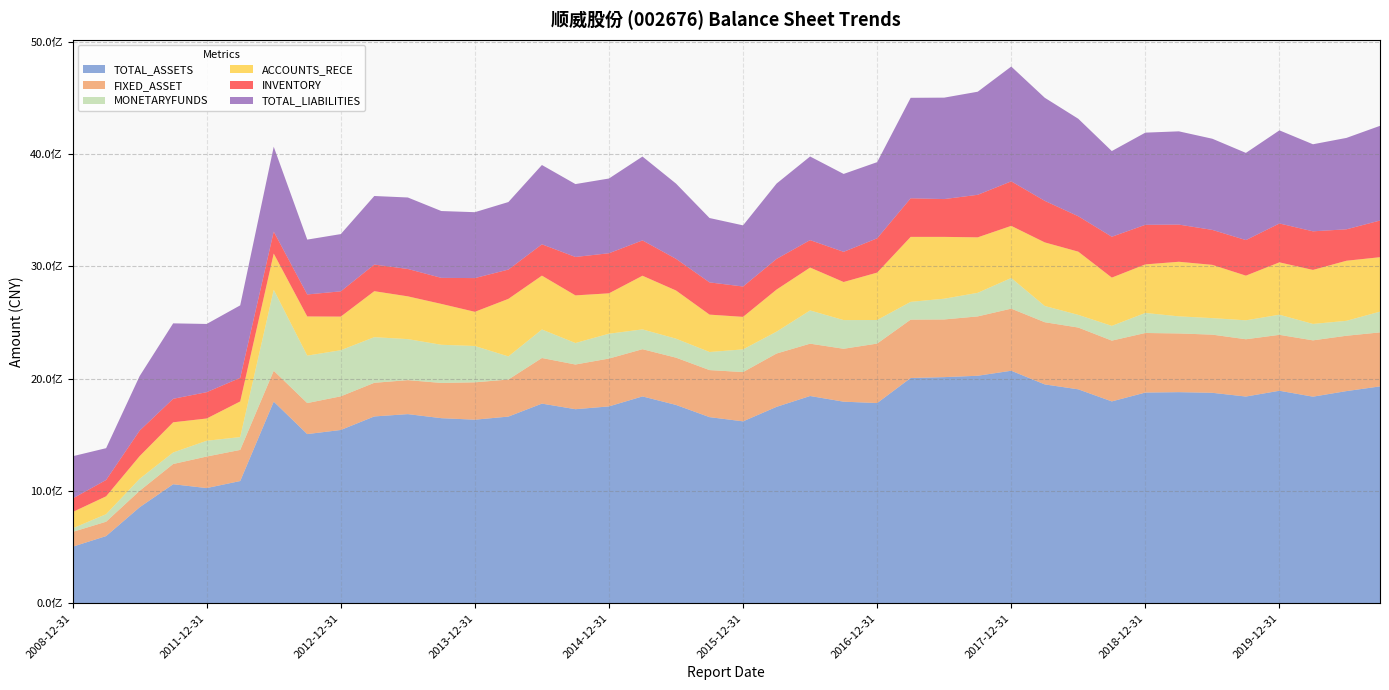

Reading right to left, transcribe all the data shown in this chart.

TOTAL_ASSETS: 1930730277.8	1888917731.0	1839296248.5	1892011717.9	1840475919.3	1873600635.8	1879494528.7	1875855509.1	1797127608.7	1904595611.0	1948481656.5	2070104126.4	2025514709.1	2013236399.9	2005342024.2	1782443626.7	1794695017.8	1845228654.4	1748781827.9	1619573617.7	1657061552.6	1765672564.8	1841533893.6	1752655813.2	1727621371.5	1777445203.1	1661925734.8	1634378048.9	1647769664.8	1683926813.1	1663223986.6	1542760122.2	1506155232.4	1795214955.2	1088169578.8	1025611913.4	1059617203.1	854878497.4	598121940.5	503385625.9
FIXED_ASSET: 480850070.7	492844197.4	501372142.7	497782689.9	509951362.5	517870591.3	522683384.4	530431880.9	541181180.0	550120420.7	553690684.9	552902820.5	528371161.0	513585078.8	519970018.5	529466284.9	471064579.1	465927801.3	474670328.9	438689224.8	418857249.6	420866044.2	420390800.1	426017647.8	397935430.7	406114537.7	330009894.3	332593169.3	313708906.2	302600777.4	299536914.4	299612787.1	276223086.2	274660573.0	277128721.3	280659561.5	180216292.1	146371187.7	127815622.2	131769326.7
MONETARYFUNDS: 184794237.5	132864240.9	146242130.8	179184118.8	168750935.7	147201743.1	152085045.4	178511284.6	131205539.2	112736856.5	144551209.3	272850719.9	210020315.7	184648931.3	158081337.5	209905954.7	255264366.0	295916052.4	194870904.2	201961349.2	161042685.2	169103855.5	176348878.6	221114660.0	191415596.0	253775592.8	205633269.4	323425983.9	339809233.0	365183995.8	406203888.5	410573422.5	422461465.1	721236829.4	114257506.3	140458567.4	102597528.3	106942634.0	67148530.2	31706806.5
ACCOUNTS_RECE: 484521231.7	534918242.6	480801086.7	466098432.9	397608185.5	474085111.2	486136487.0	432066715.2	429786390.3	562874840.6	566083185.7	464143645.5	493915682.3	550396715.5	578457176.5	421995762.6	339133355.8	381693896.5	374678576.9	289552018.8	332782613.4	429008958.8	477646833.7	359607688.8	424048975.7	479536809.1	512506162.1	304411448.0	363902905.7	380810199.3	409486456.7	299214410.8	348538109.2	322290640.4	317256747.8	198183163.8	268700706.0	201699392.7	159121242.3	145060306.7
INVENTORY: 326464264.0	279801316.5	343701985.6	346123009.7	316535479.7	311158846.3	330805455.3	352418804.6	363755413.0	315205749.5	369778848.6	396307808.8	378627309.1	336652508.6	343640678.0	305306728.6	268530887.5	244256554.2	272862708.2	270304271.6	286970984.4	281721873.2	314643785.8	356870875.7	342070219.9	278851338.3	260767305.6	300228624.4	231817755.2	243679147.8	236924894.7	224911439.9	195926239.5	195268066.2	210039678.9	234468098.5	209065334.8	227137251.0	145585717.0	120280307.8
TOTAL_LIABILITIES: 843161731.7	813728861.0	775035268.1	829059571.4	776301929.7	811629527.1	830318728.9	820644657.0	762859821.3	867969096.3	917823039.6	1022008798.2	917801203.0	902996974.8	894554033.1	678075434.2	693594722.9	744585565.4	670702047.4	544343772.1	573005451.0	670009341.7	746546732.0	665282650.0	648887825.5	706023090.0	601186783.7	586682770.7	594985585.6	636401883.9	610453707.7	509602577.8	488327859.8	755797127.4	645395734.6	607245512.7	671788974.8	485454745.0	282953841.6	376470897.3